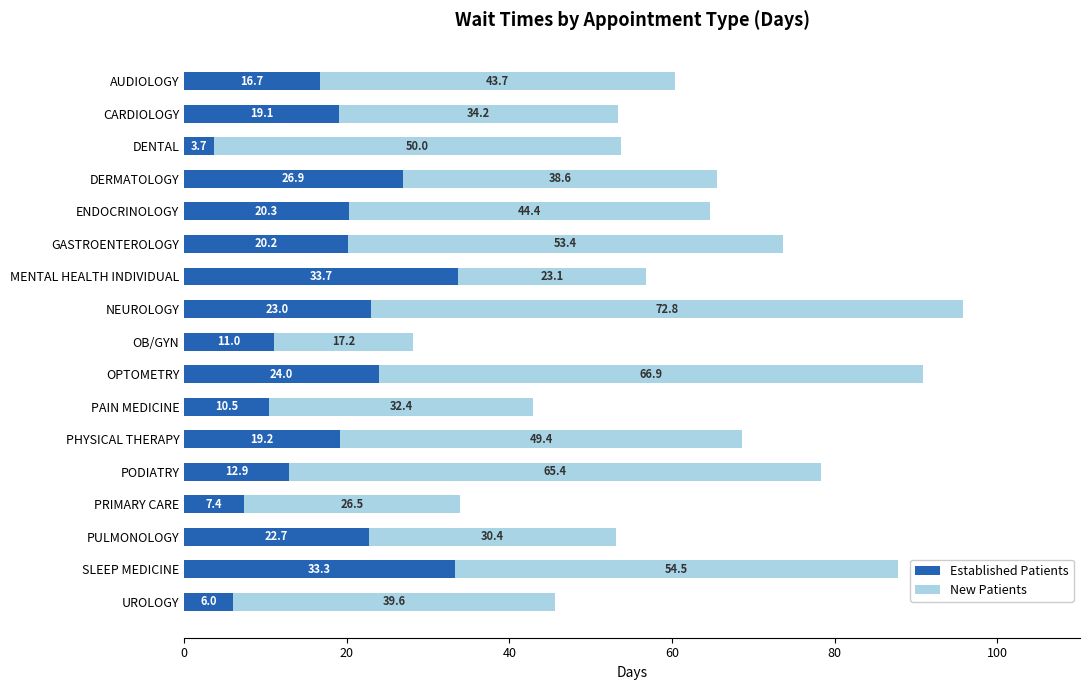

What is the sum of the Established Patients values at PULMONOLOGY and MENTAL HEALTH INDIVIDUAL?

56.4